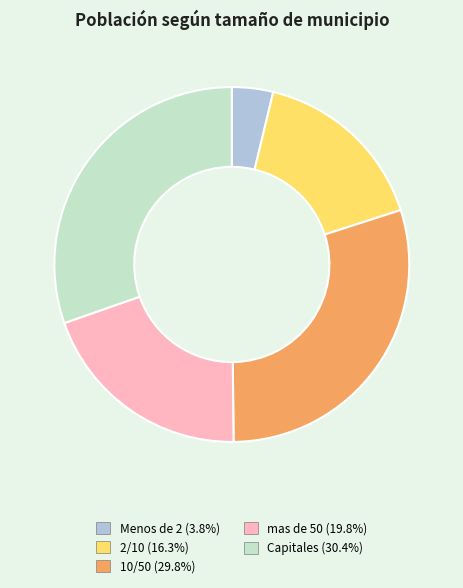

Is 2/10 (16.3%) the majority of the pie?

No